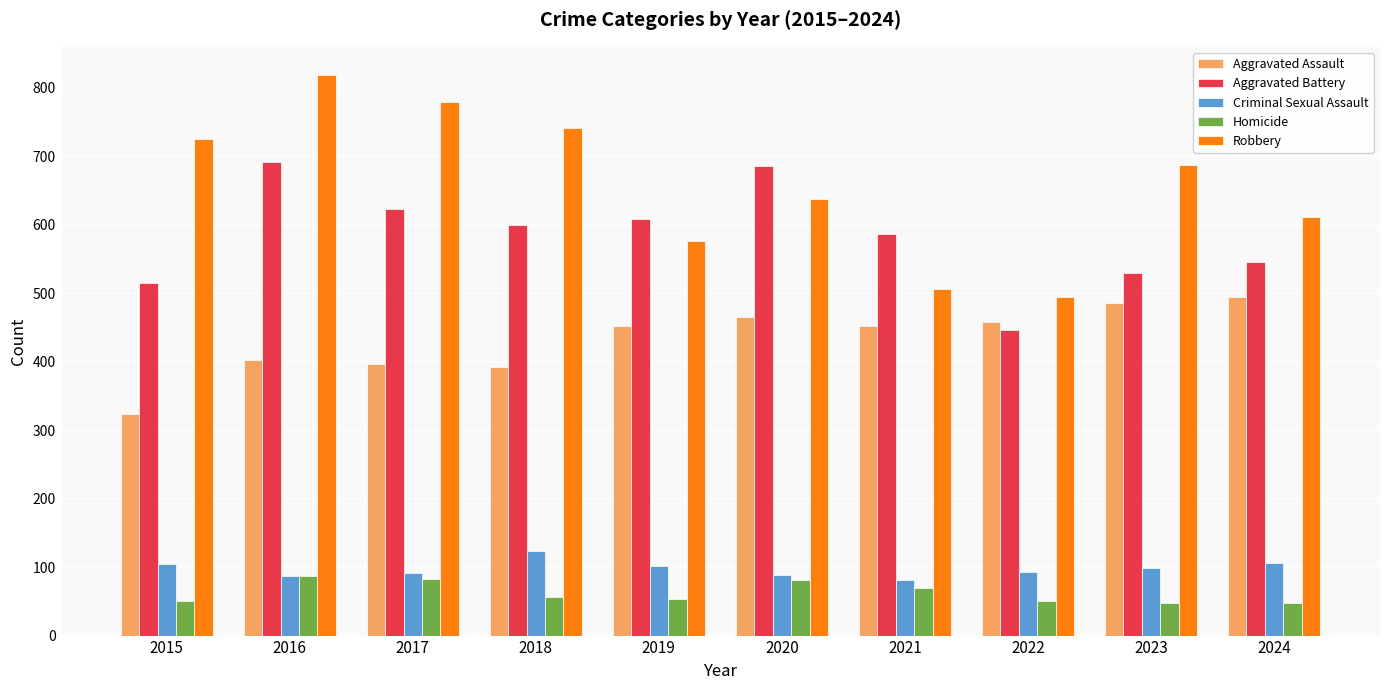

Which series changed the most between 2015 and 2018?

Aggravated Battery